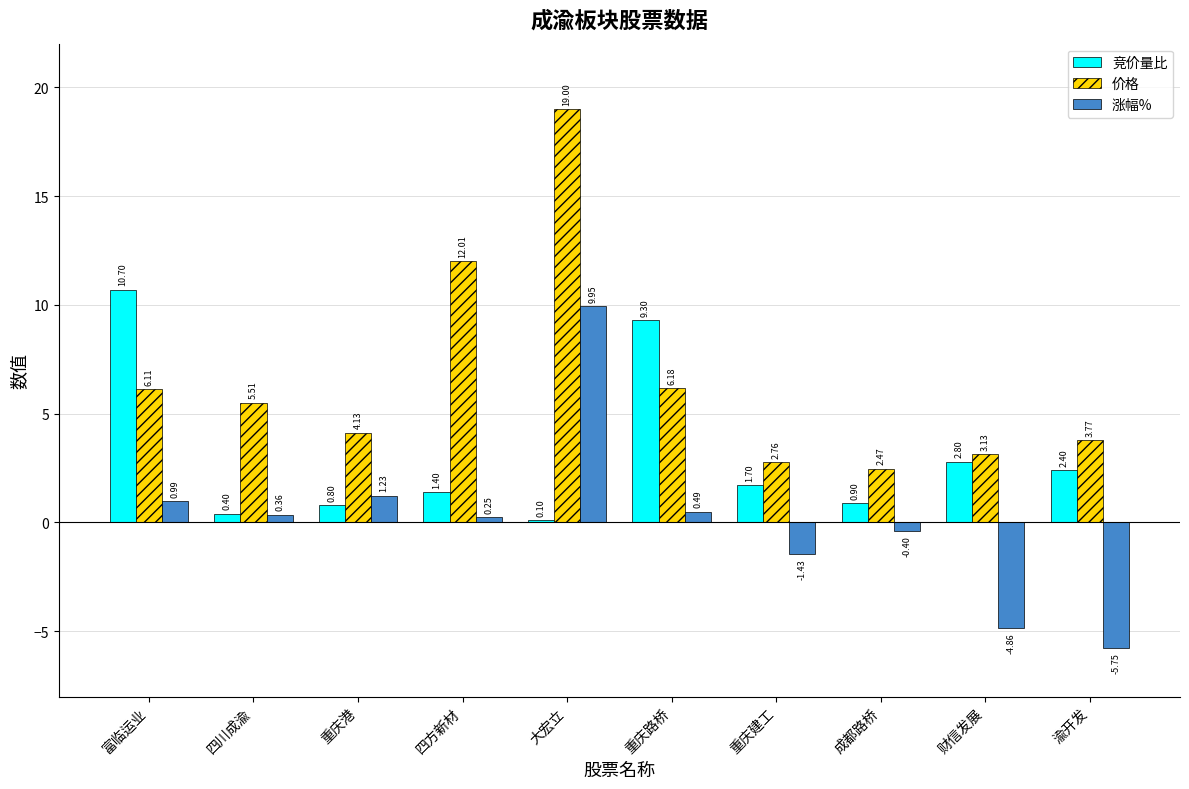

How many series are shown in this chart?

3